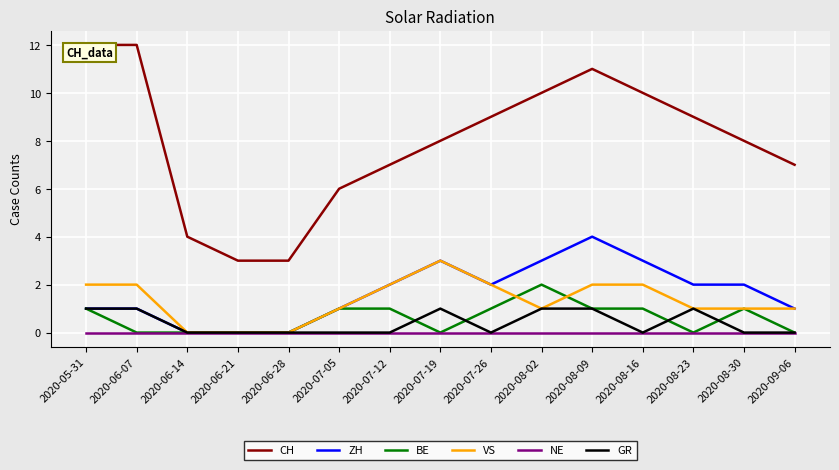

What is the minimum value for CH?

3